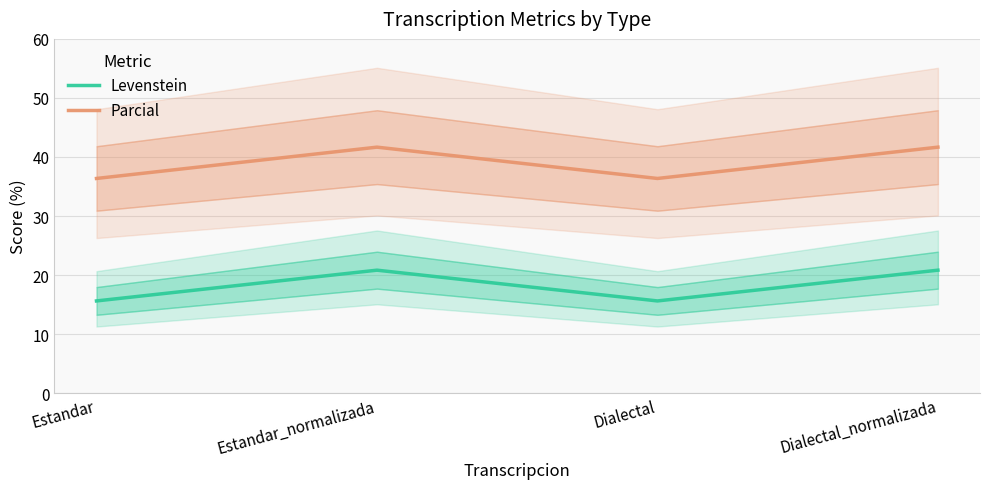

Is this an area chart (filled region under the line)?

No